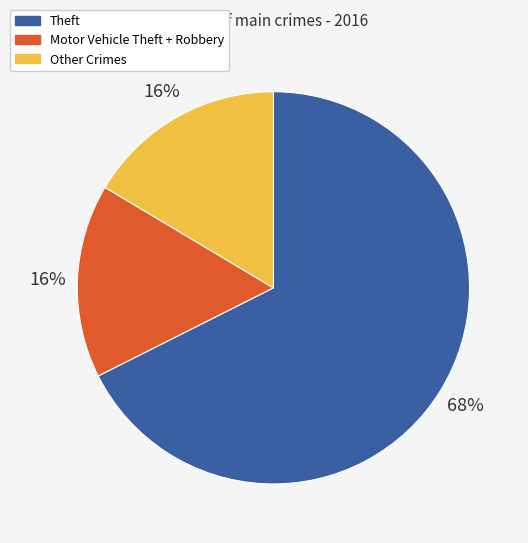

To the nearest percent, what is the average slice percentage?

33%